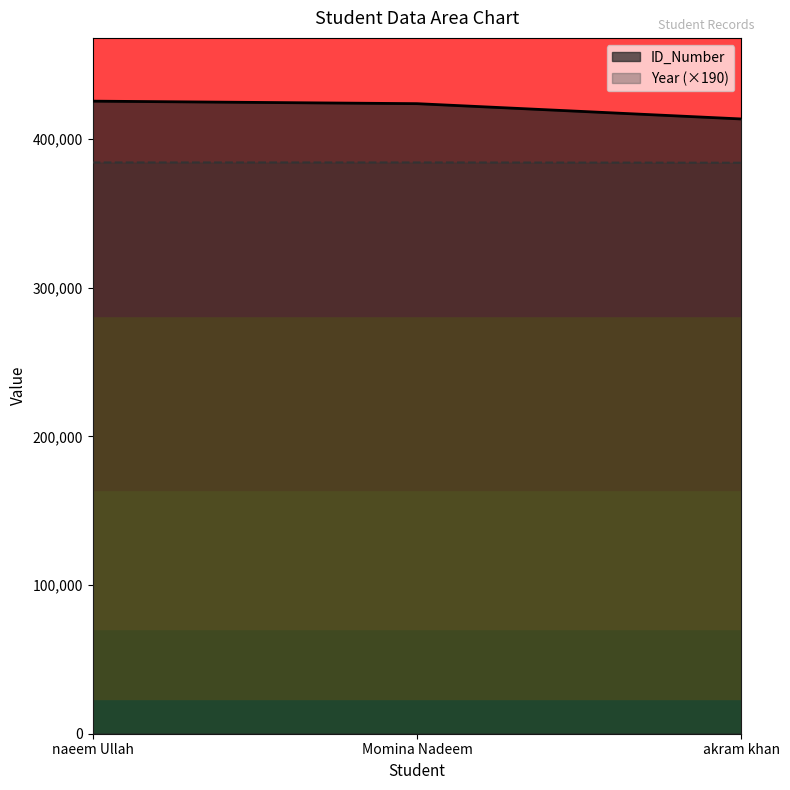

At how many categories does at least one series exceed 413096?

3